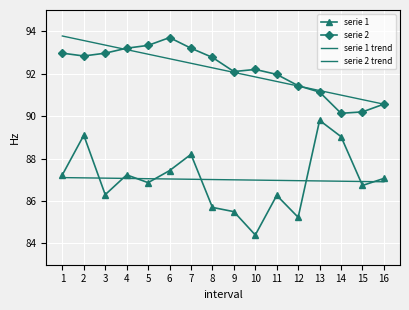

Which series ends up on top after the final intersection of serie 2 trend and serie 2?

serie 2